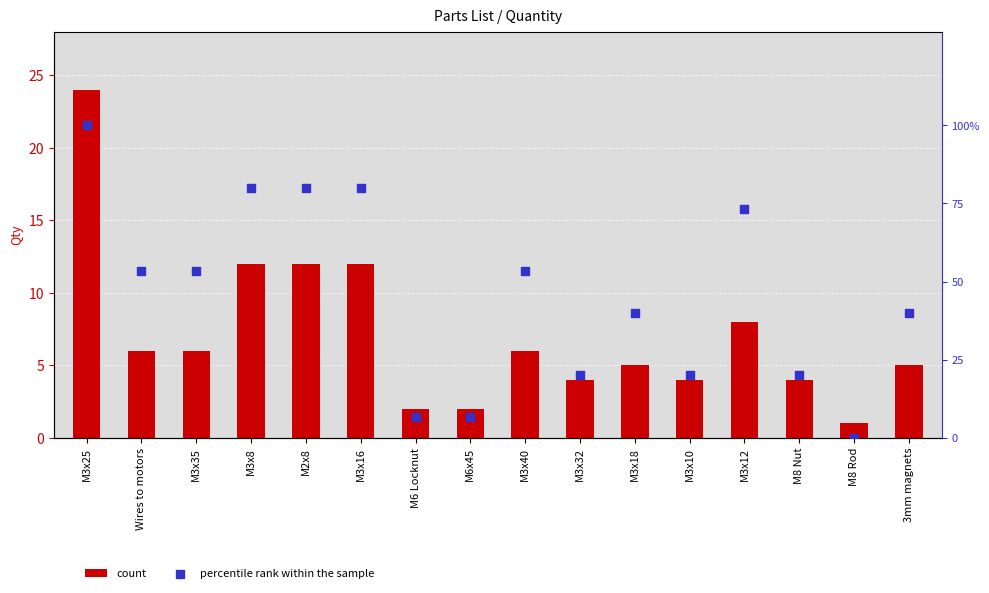

Which series reaches the maximum Y coordinate?

percentile rank within the sample